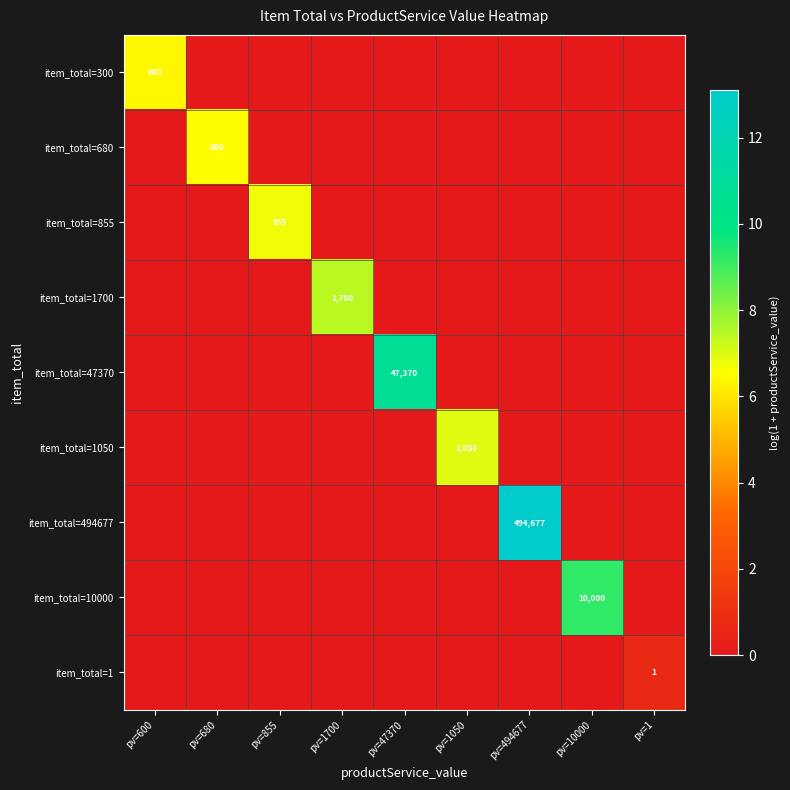

What is the sum of all item_total=1 values?

0.7